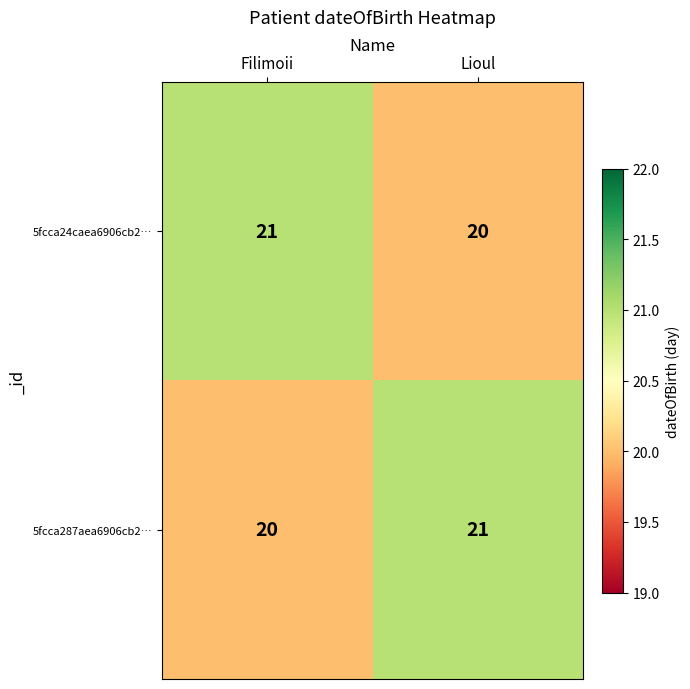

What is the difference between the highest and lowest values at Filimoii?

1